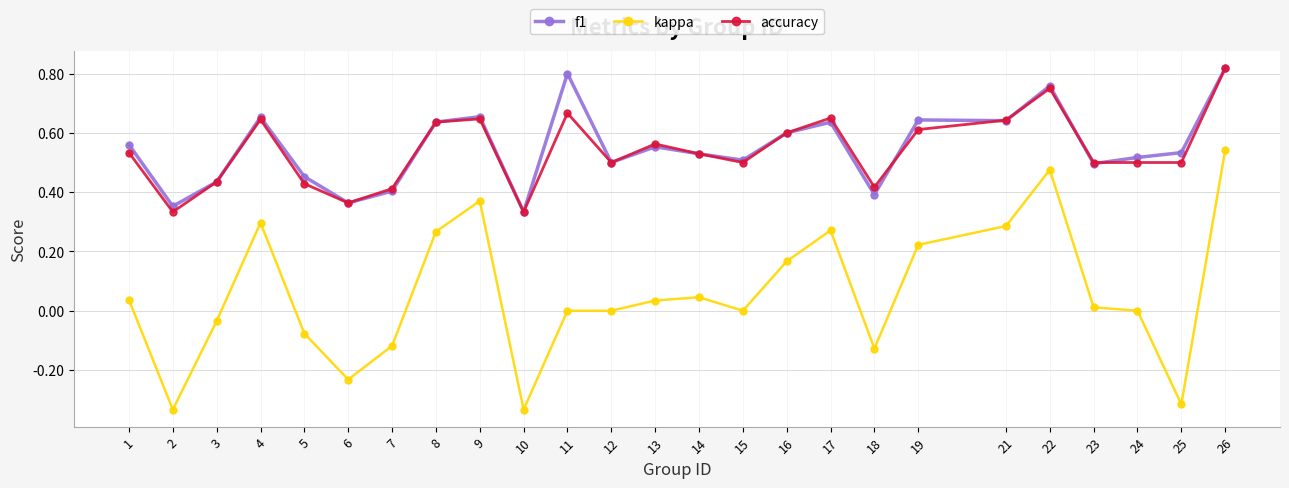

True or false: f1 has more than 1 interior local peaks.

True